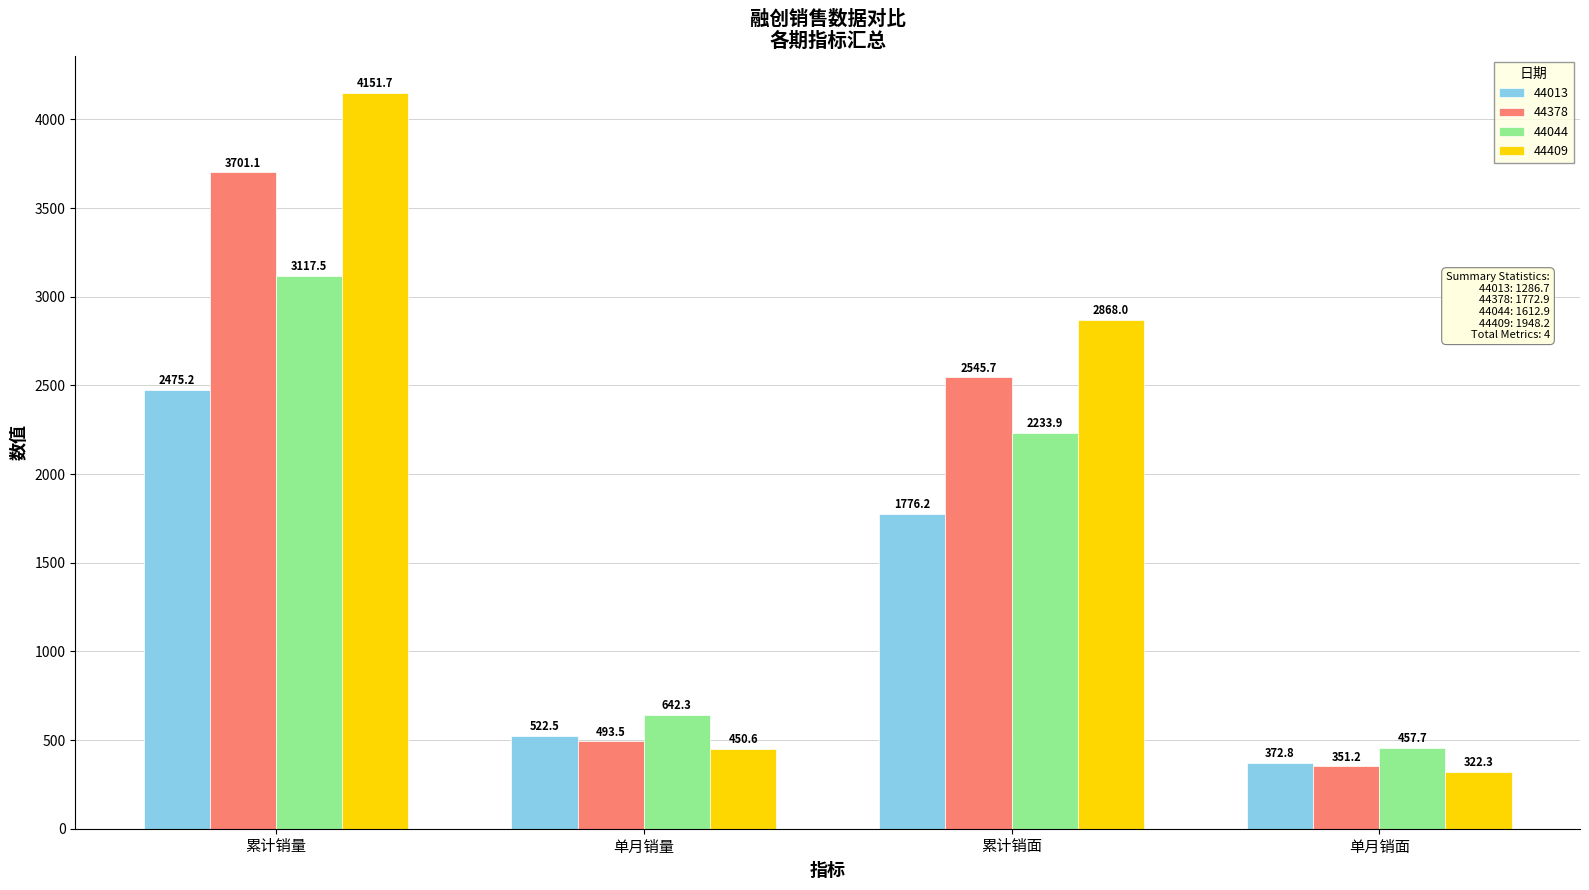

Which series has the largest total across all categories?

44409